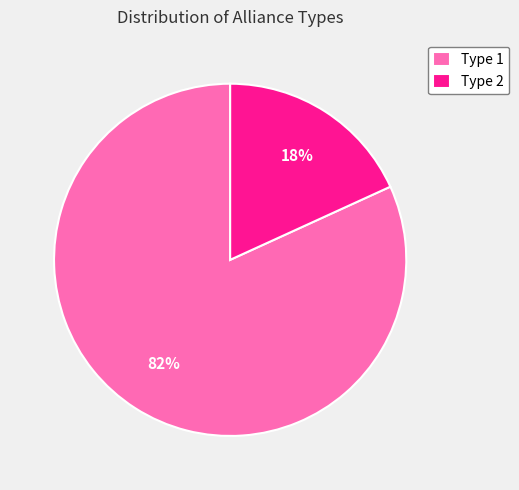

To the nearest percent, what is the difference between the largest and smallest slice percentages?

64%